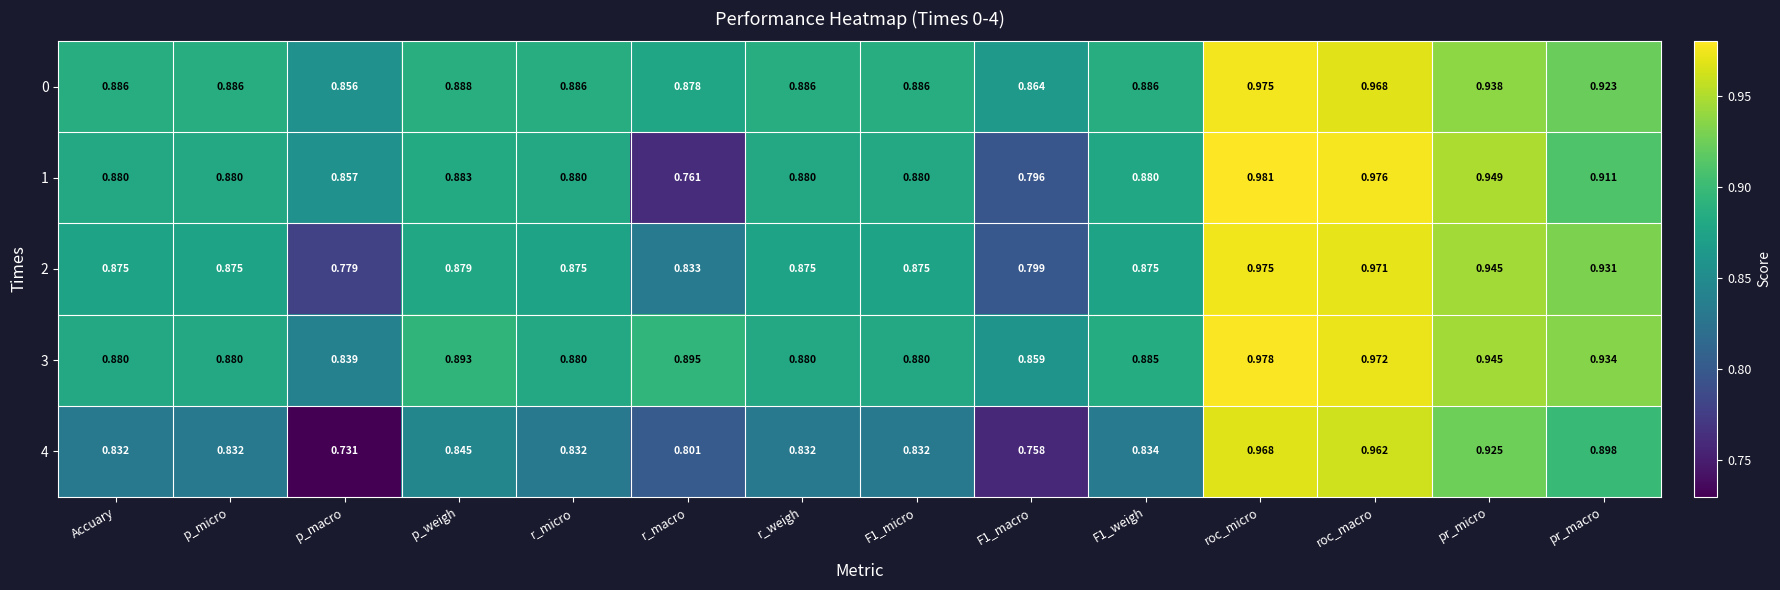

Where is 2 nearest to the value 0?

p_macro